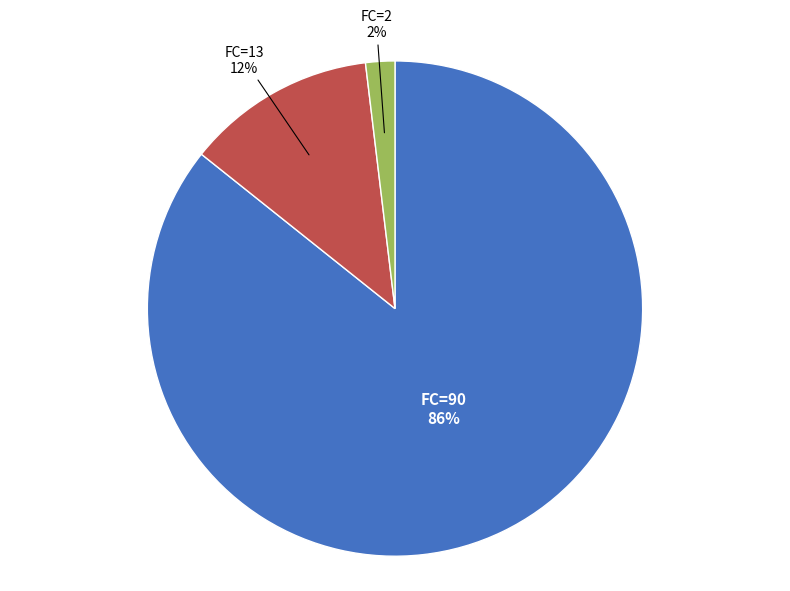

How many segments does this pie chart have?

3